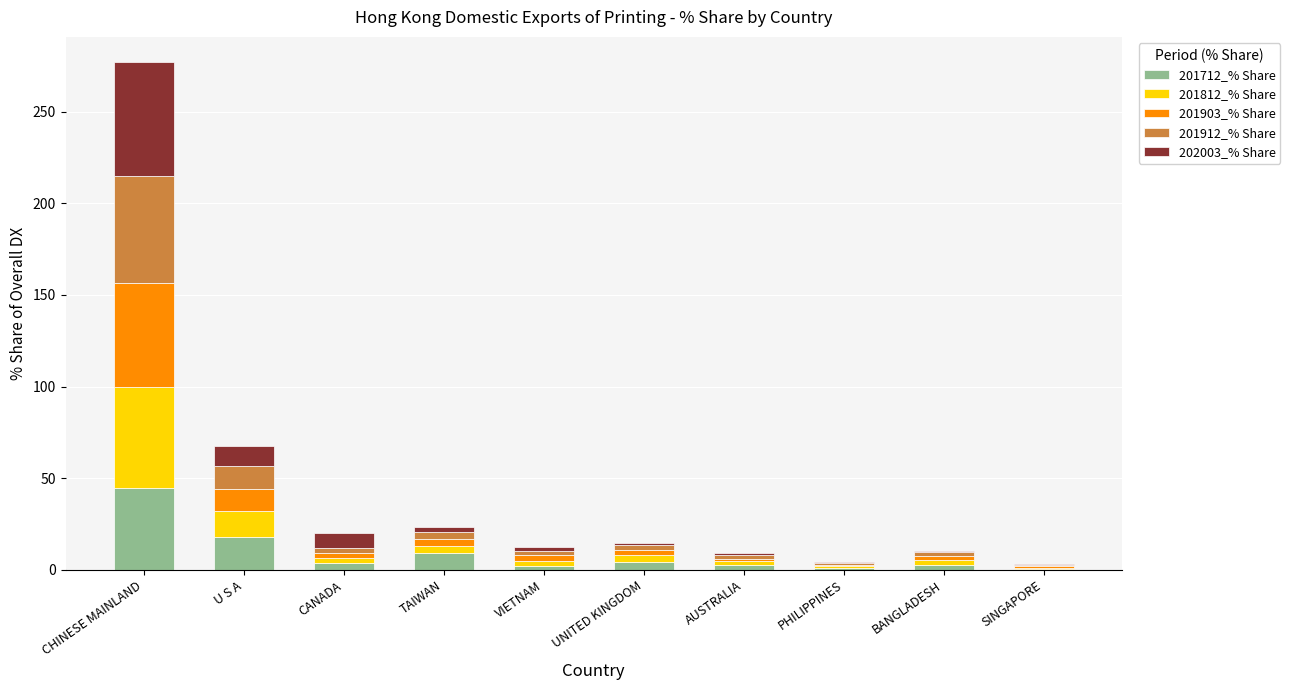

What is the maximum value for 201712_% Share?

44.5